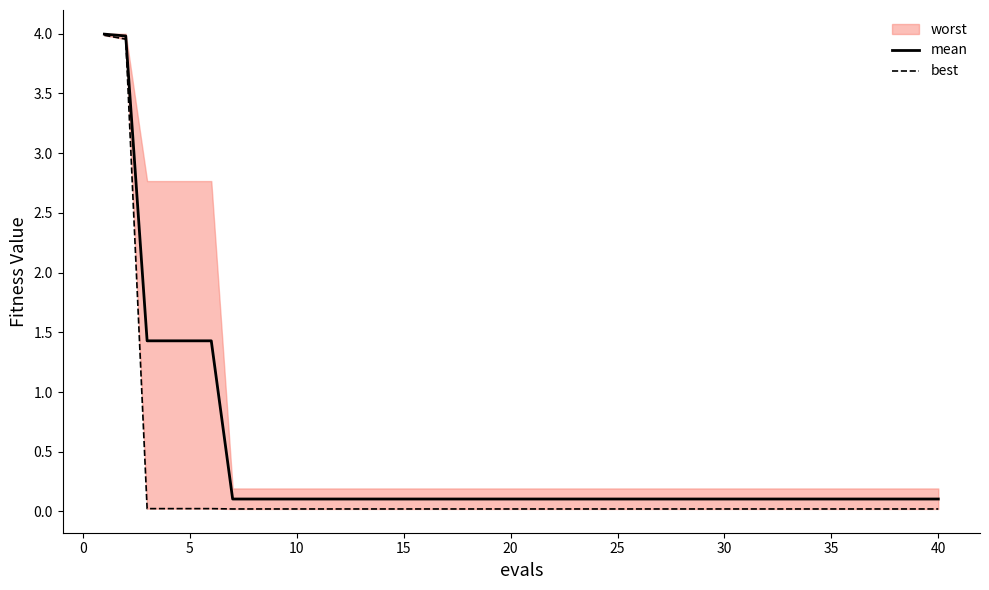

What is the difference between the maximum and minimum values in the mean series?

3.9